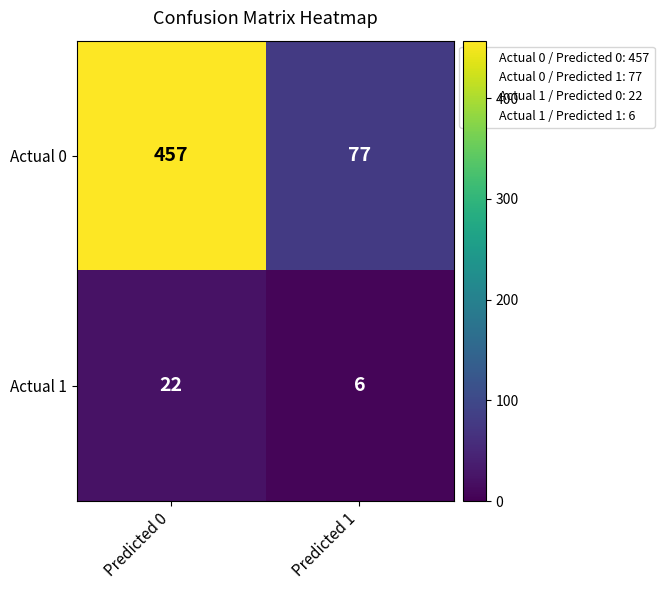

Is the value of Actual 1 at Predicted 1 greater than the value of Actual 0 at Predicted 0?

No